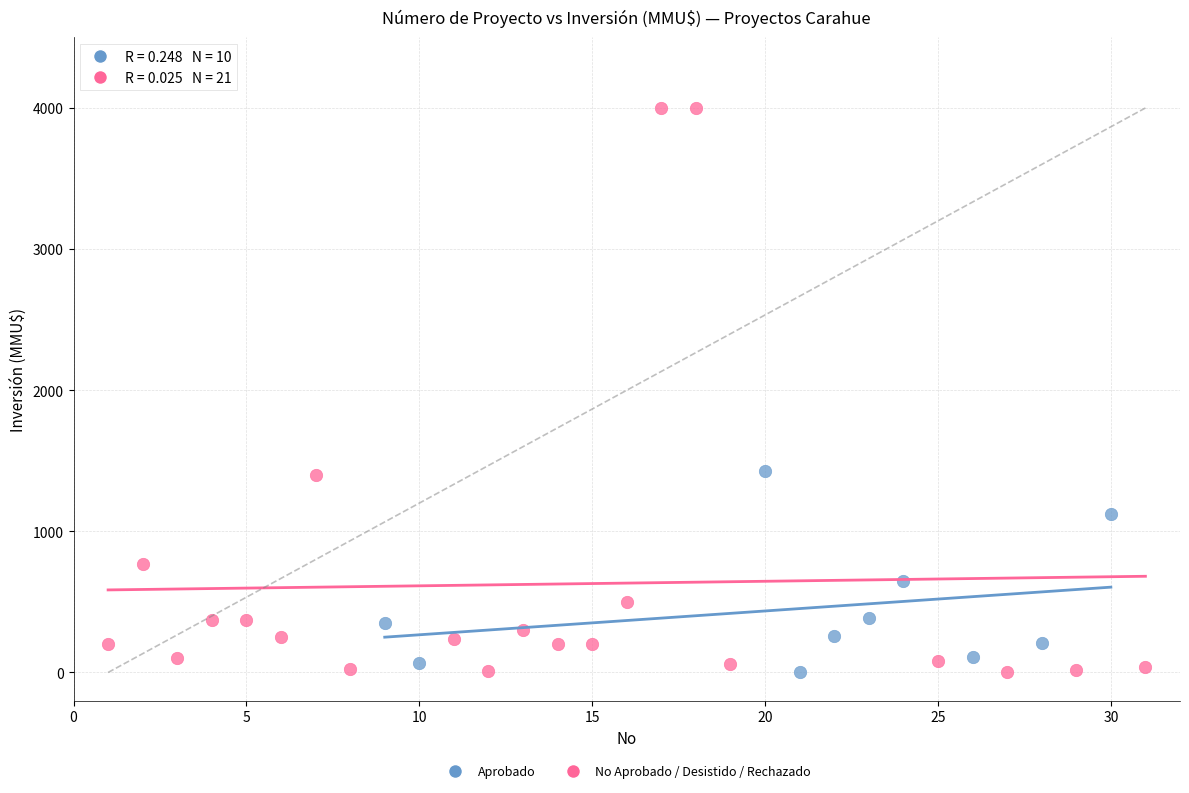

Which series reaches the maximum Y coordinate?

No Aprobado / Desistido / Rechazado